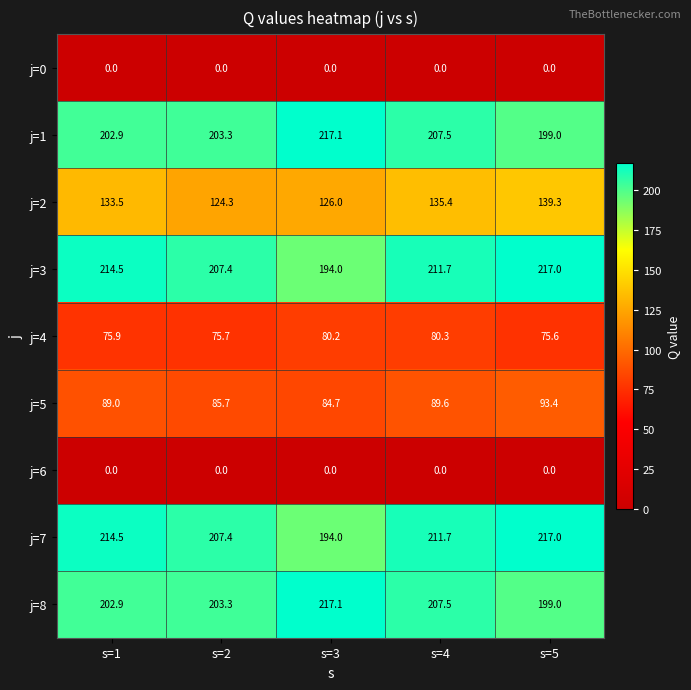

True or false: j=5 has a value of 152.3 at s=1.

False